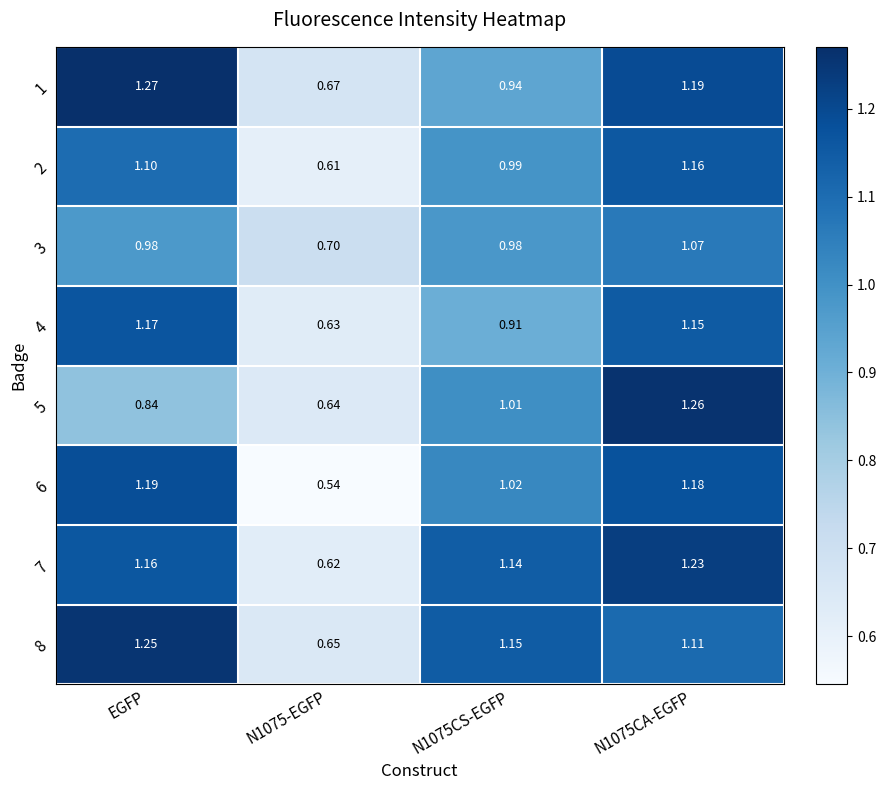

Where does the 1 series first go above 1?

EGFP